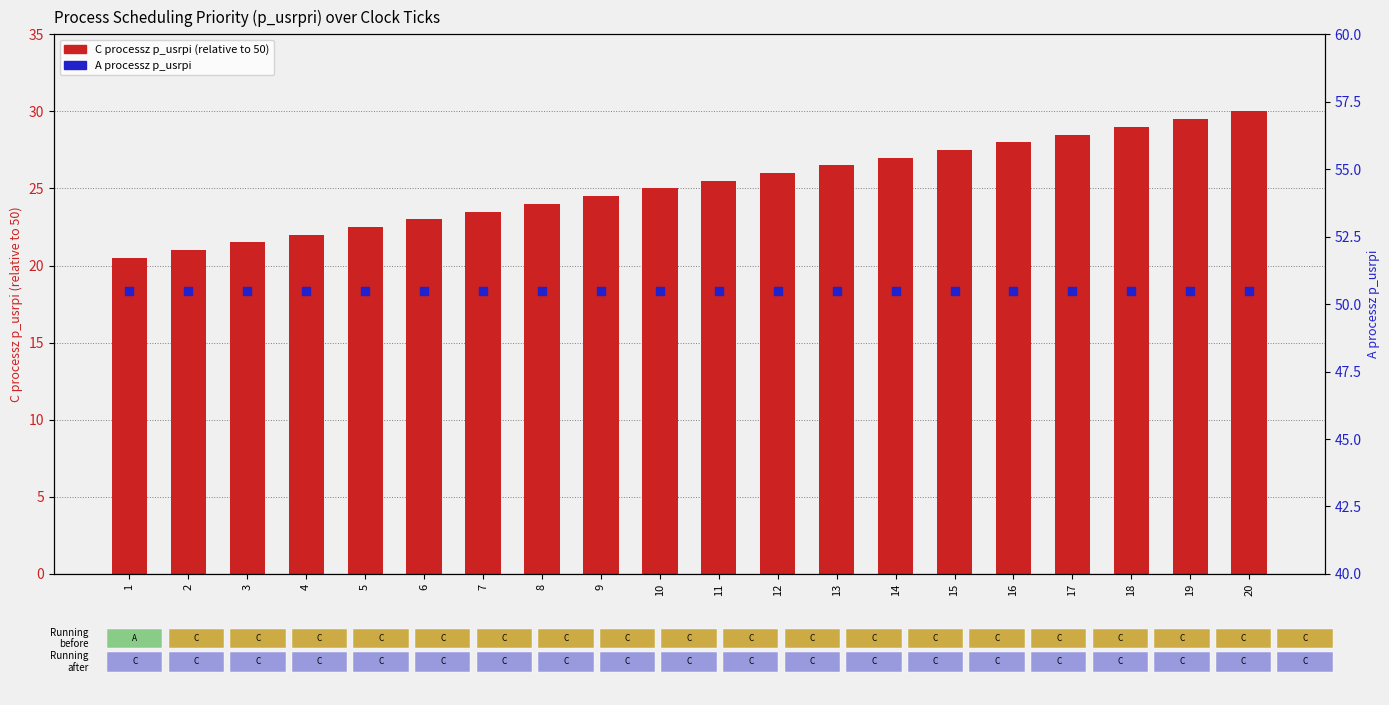

Which series contains the highest Y value?

A processz p_usrpi